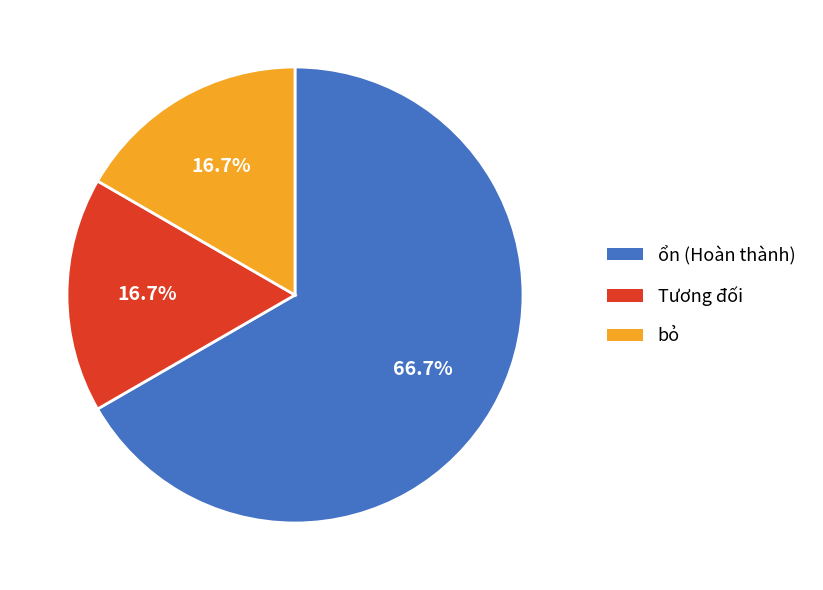

Is there any slice that represents more than half of the pie?

Yes